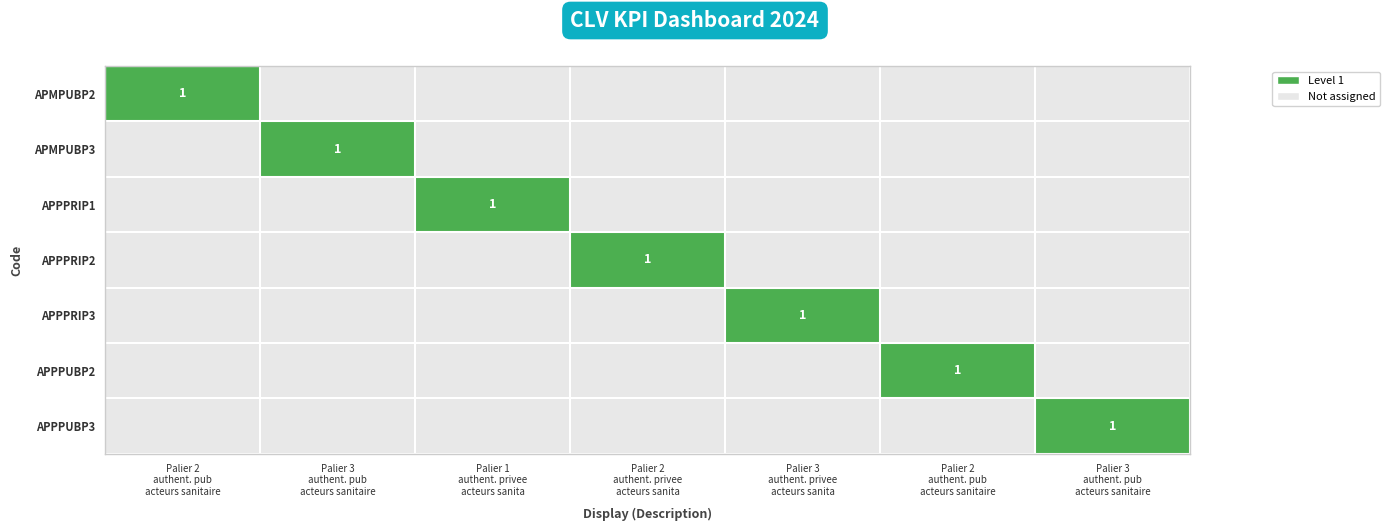

What is the maximum value for APPPUBP3?

1